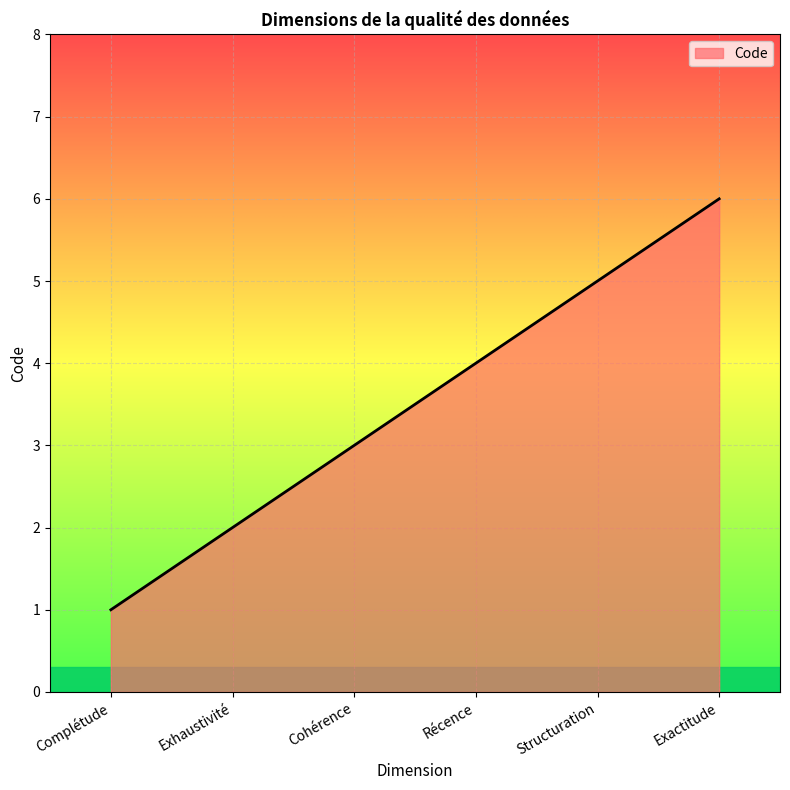

Which label corresponds to the largest value in the chart?

Exactitude